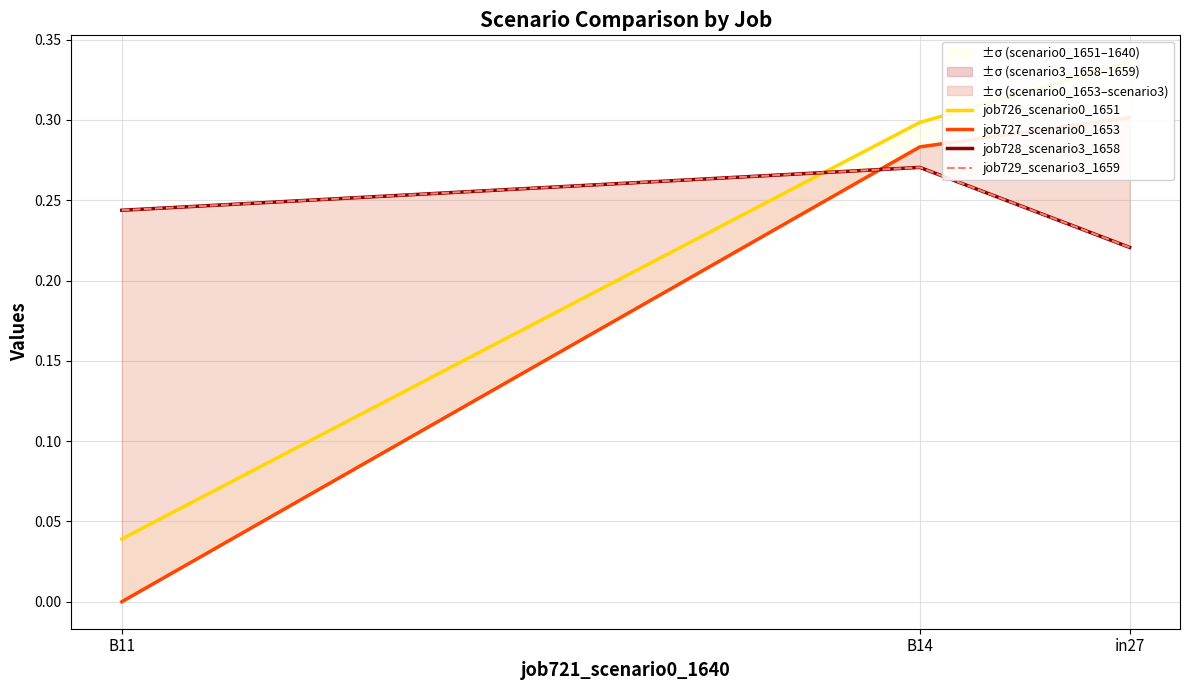

What is the average value of the job728_scenario3_1658 series?

0.2